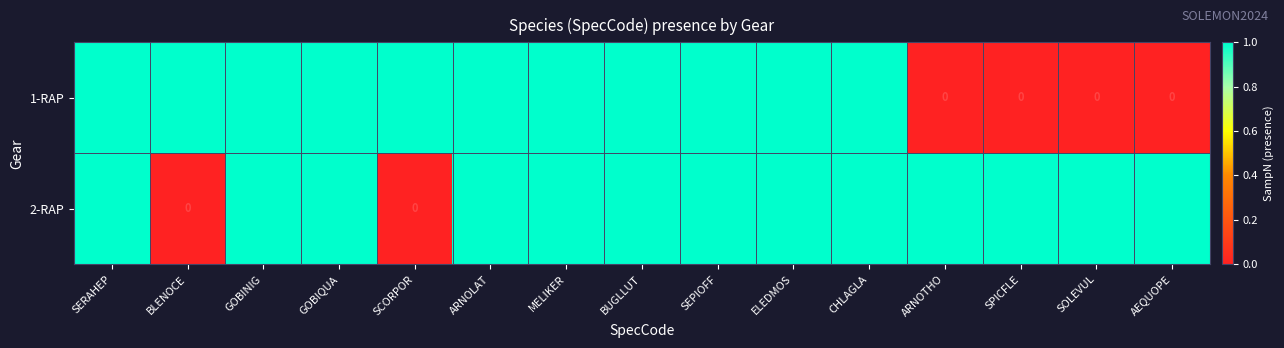

What is the sum of all 1-RAP values?

11